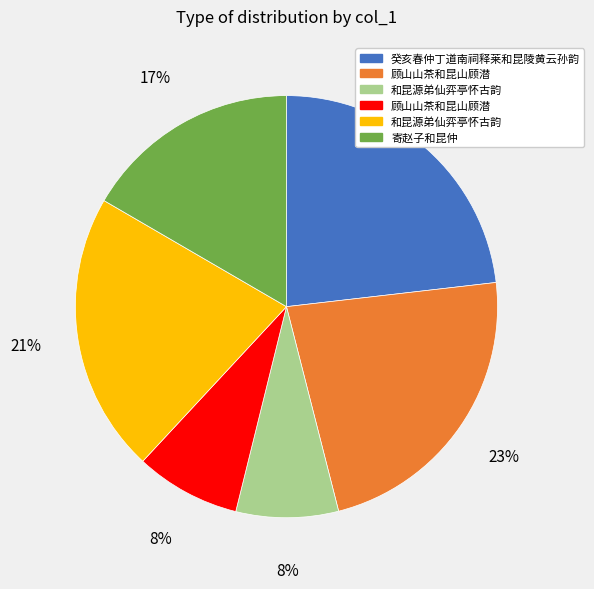

Is there a majority slice in this chart?

No